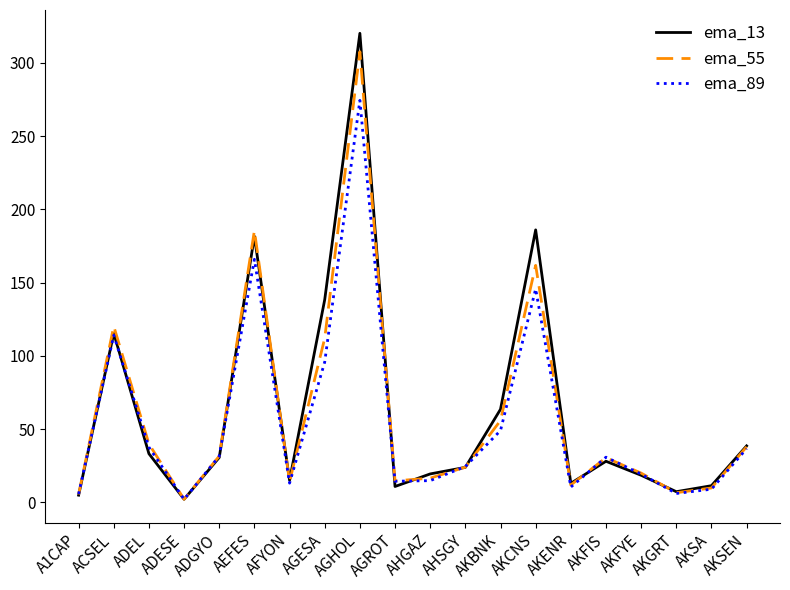

At which category does the chart reach its peak across all series?

AGHOL